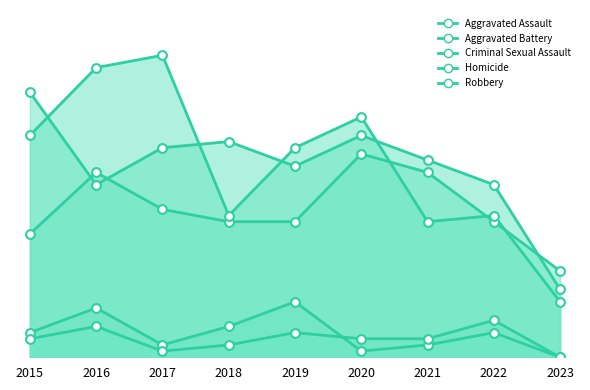

Is the value of Aggravated Battery at 2015 greater than the value of Robbery at 2020?

Yes